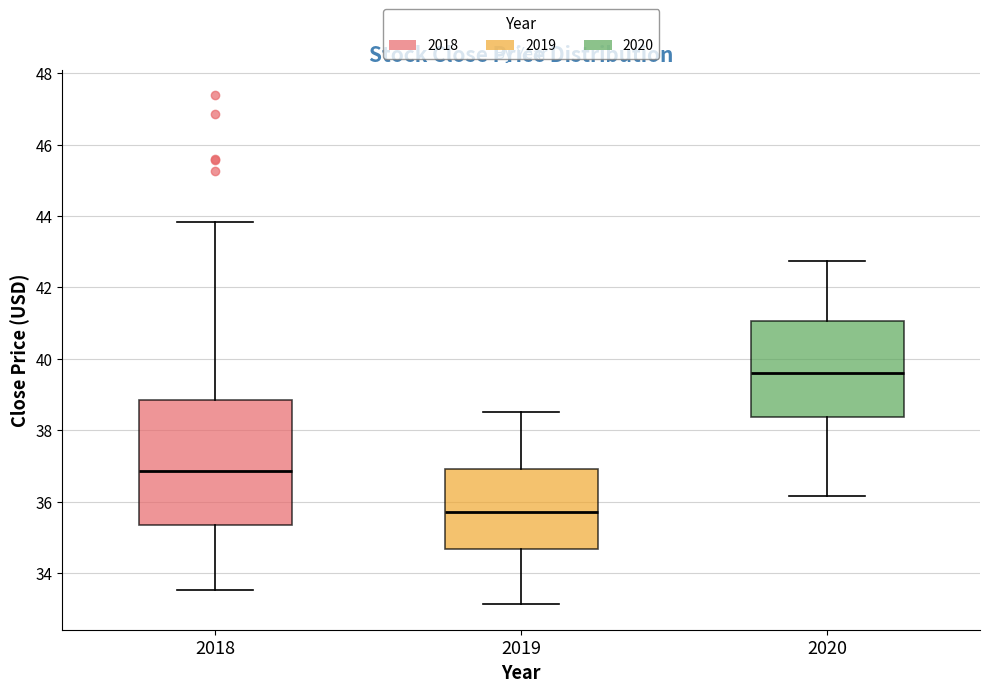

Reading left to right, read every box against the y-axis: the position of its median line, the range the box covers, and the ends of its whiskers. The values are not printed on the chart, so give them approximately, as read against the axis.

2018: median 36.8, box 35.4 to 38.8, whiskers 33.6 to 43.8
2019: median 35.8, box 34.6 to 37.0, whiskers 33.2 to 38.6
2020: median 39.6, box 38.4 to 41.0, whiskers 36.2 to 42.8